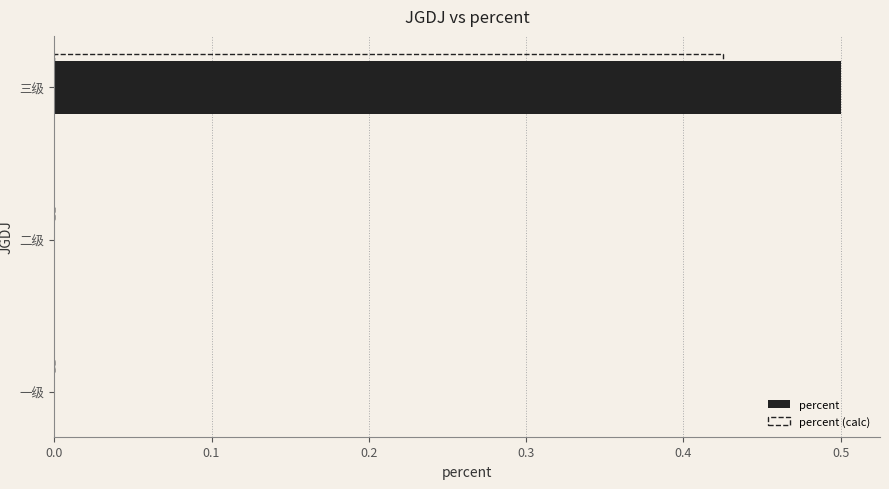

What is the sum of all percent values?

0.5